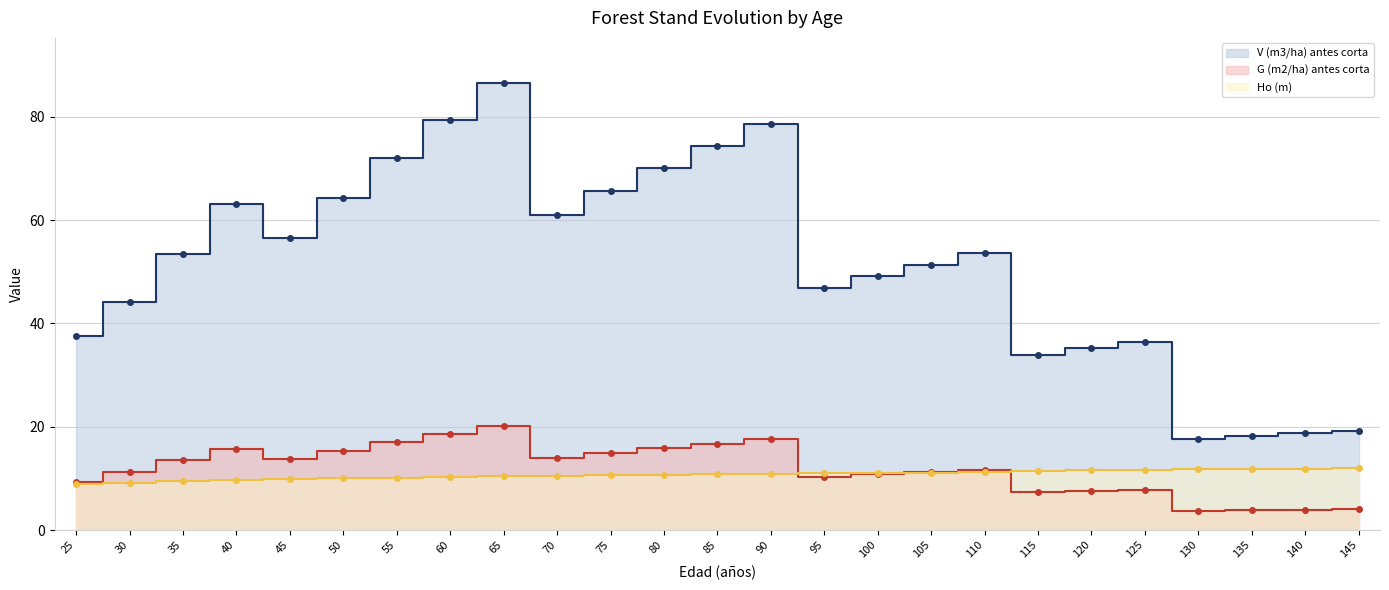

Does the chart have visible grid lines?

Yes